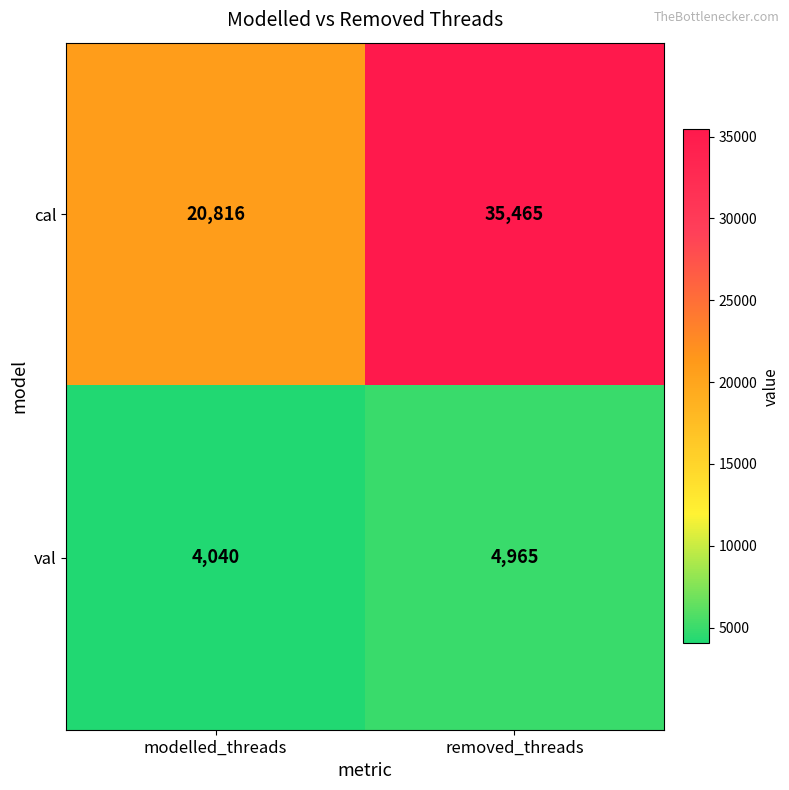

The value of val at removed_threads is 4965. True or false?

True